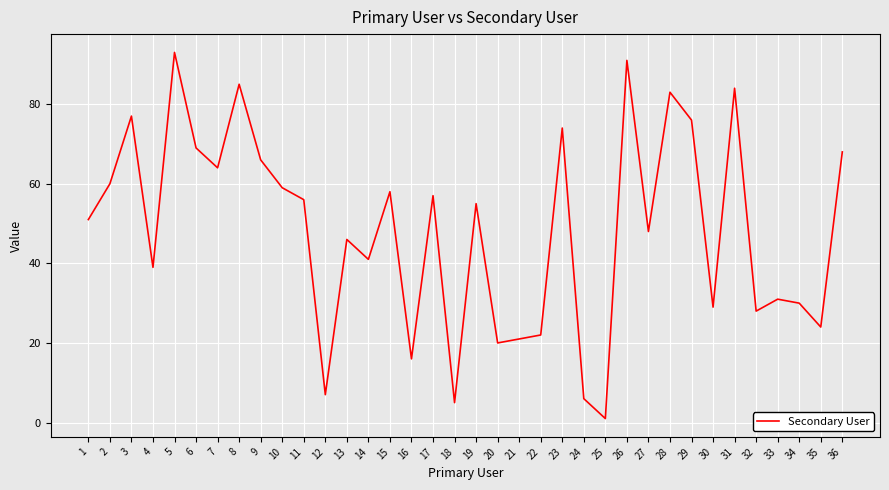

Is it true that the value at 17 is 57?

True